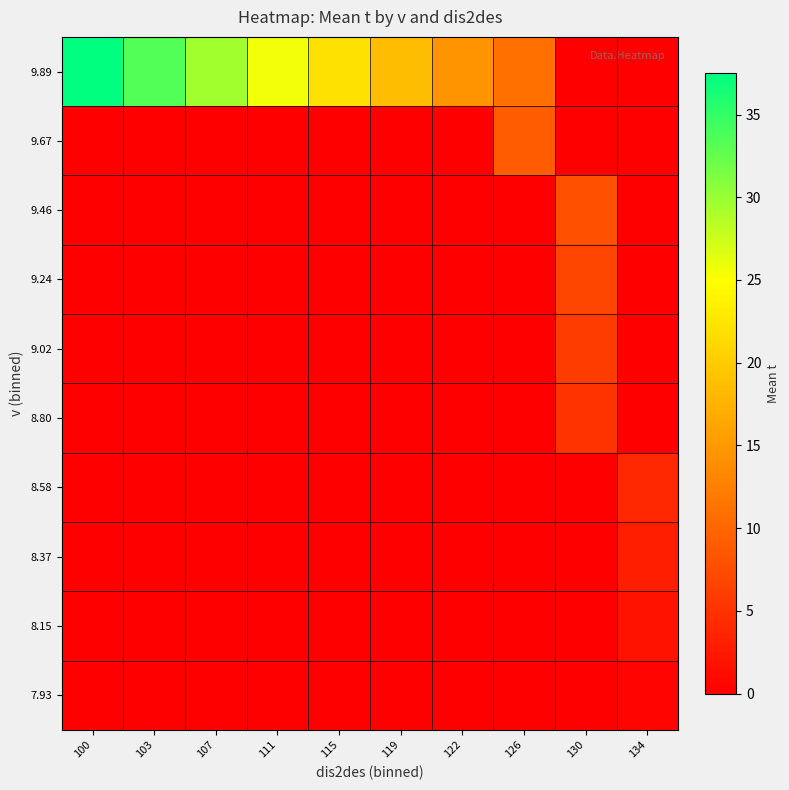

Which label corresponds to the smallest value in the chart?

100